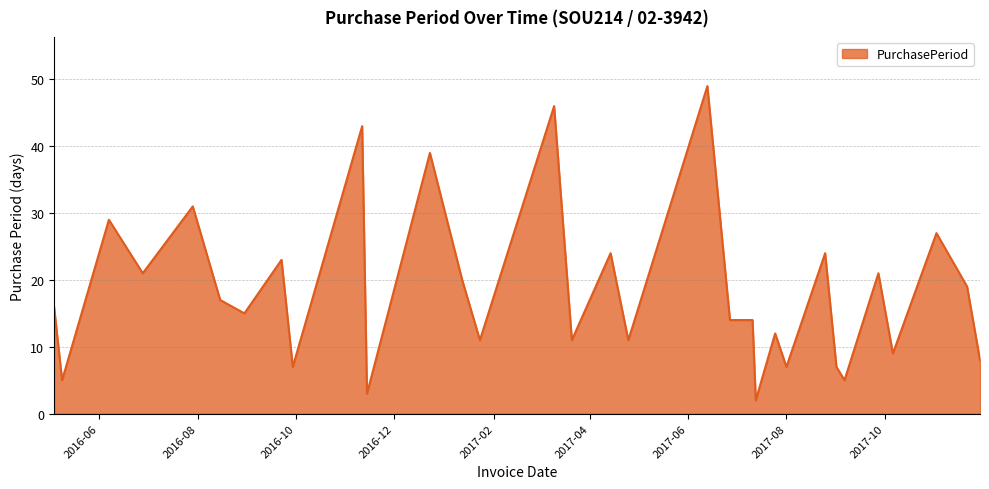

What is the maximum value shown in the chart?

49